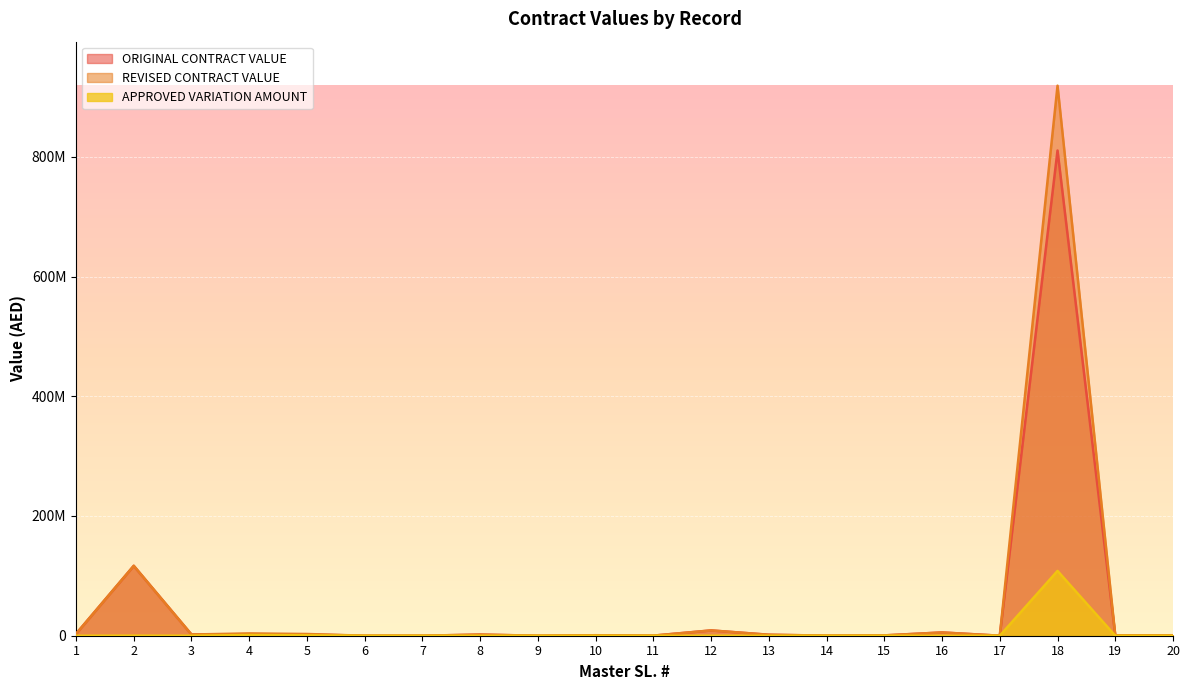

True or false: APPROVED VARIATION AMOUNT has more than 2 points higher than both neighbors.

True